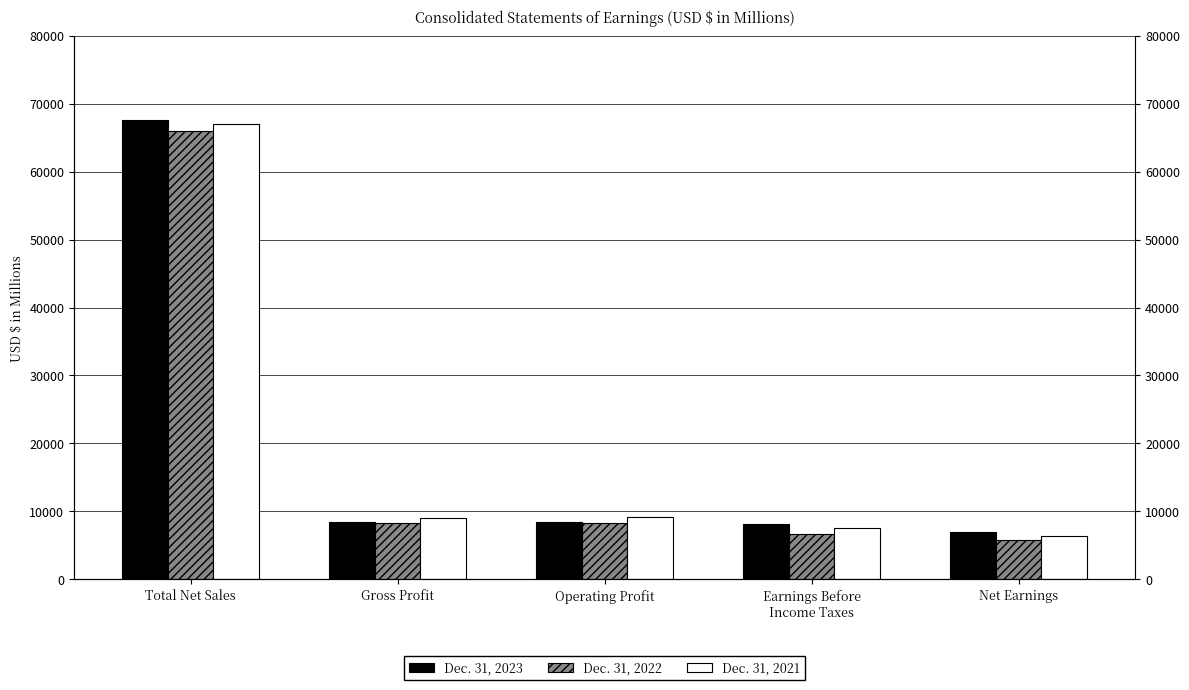

Reading right to left, what are all the values shown in this chart?

Dec. 31, 2023: 6920	8098	8507	8479	67571
Dec. 31, 2022: 5732	6680	8348	8287	65984
Dec. 31, 2021: 6315	7550	9123	9061	67044